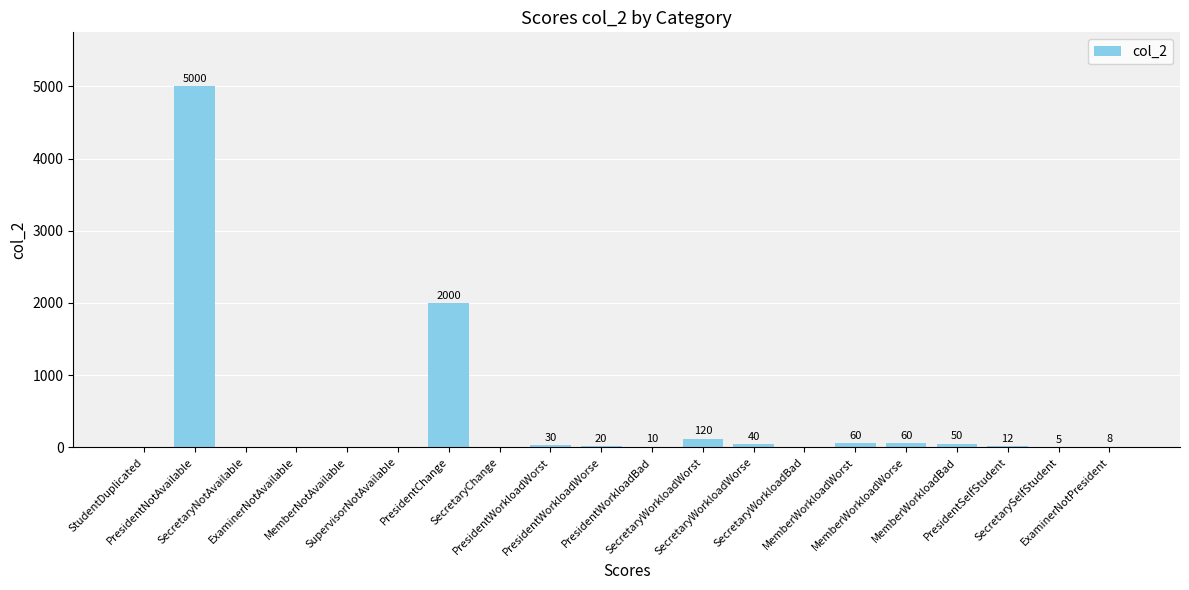

What is the sum of the values at PresidentNotAvailable and PresidentWorkloadWorse?

5020